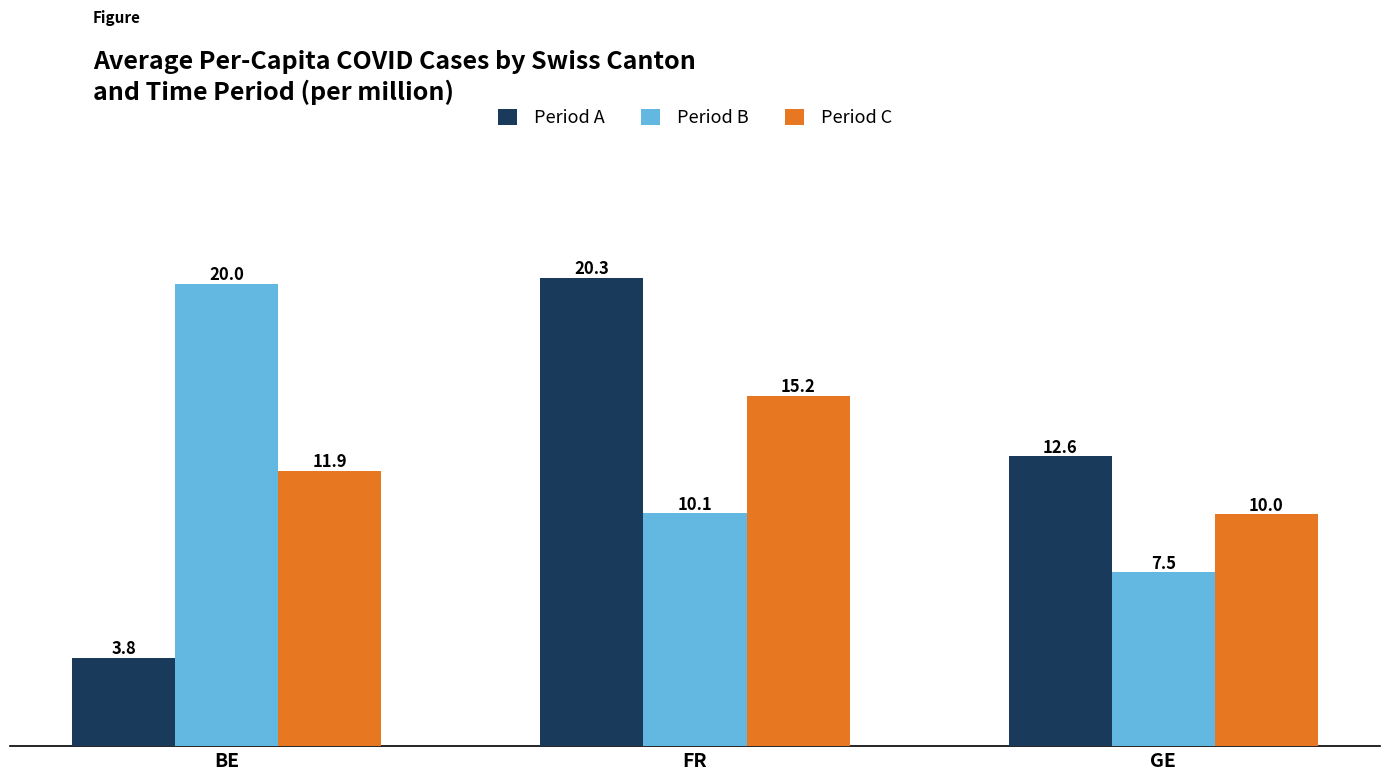

The value of Period B at BE is 20.0. True or false?

True